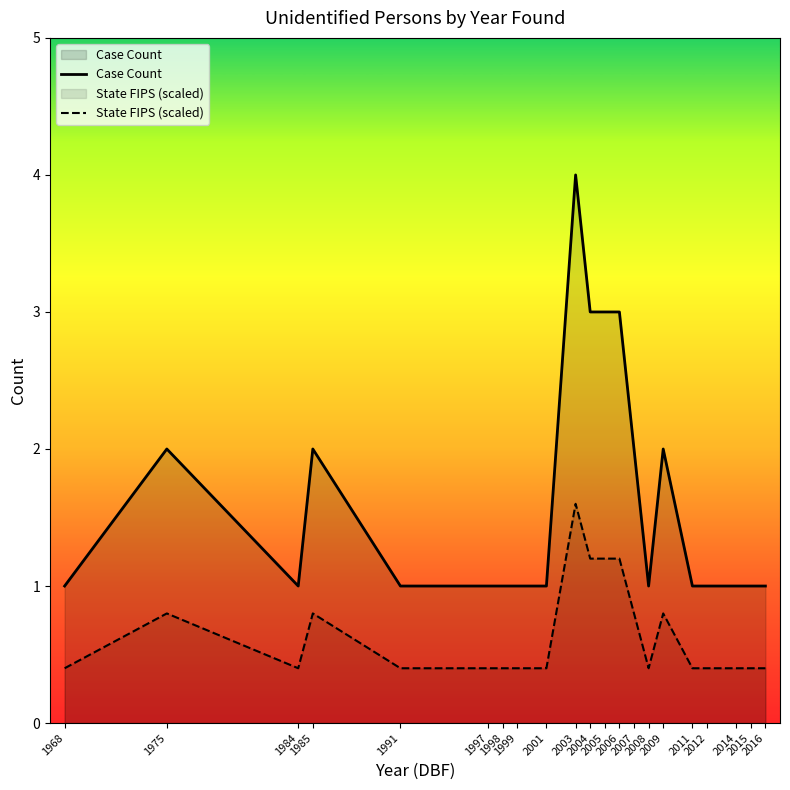

What is the total value across all series at 1975?

2.8